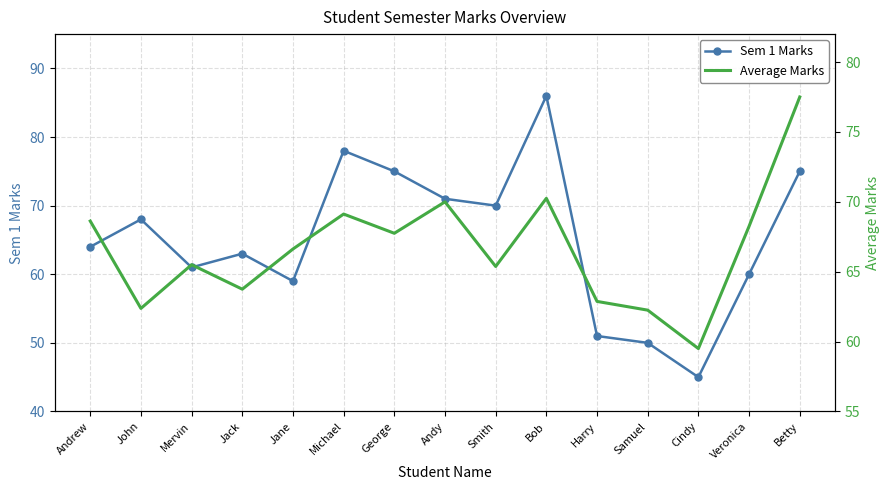

How many values in the Average Marks series exceed 66?

8